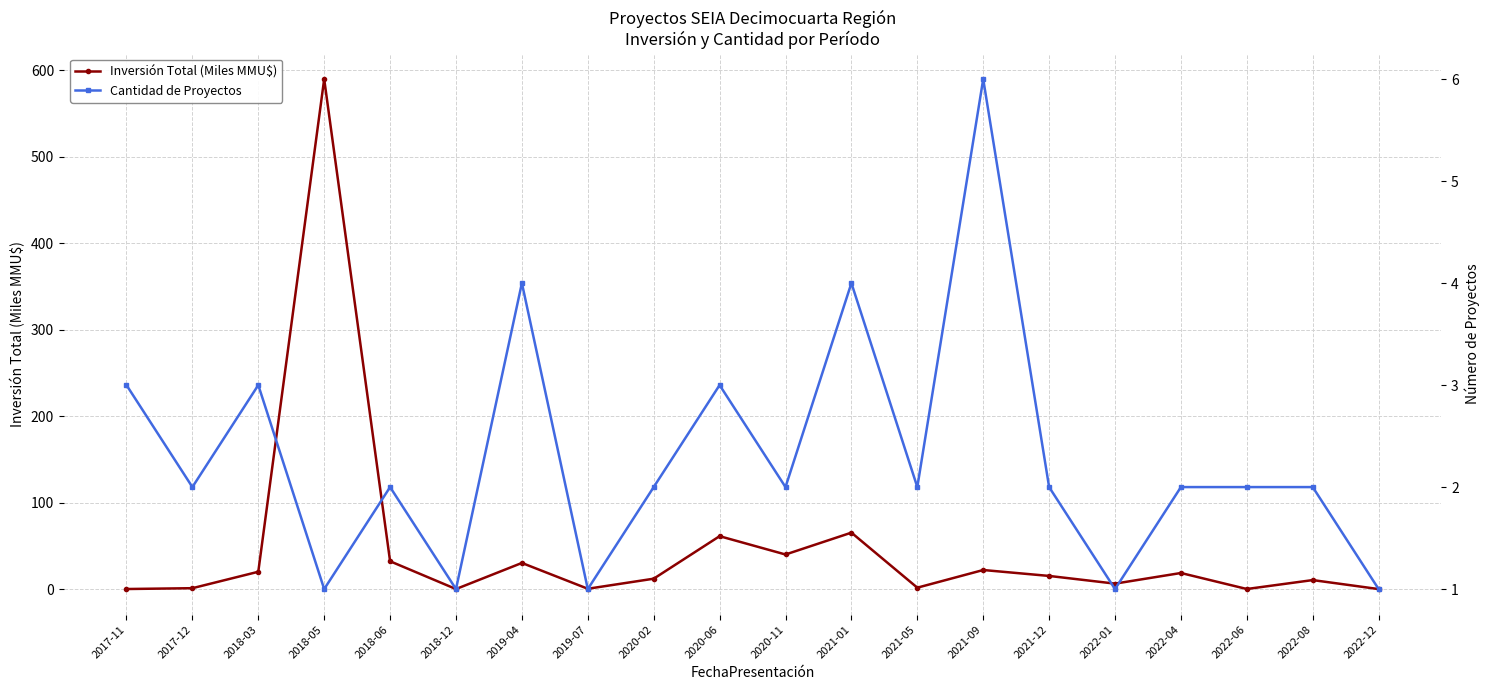

How many lines are shown in the chart?

2